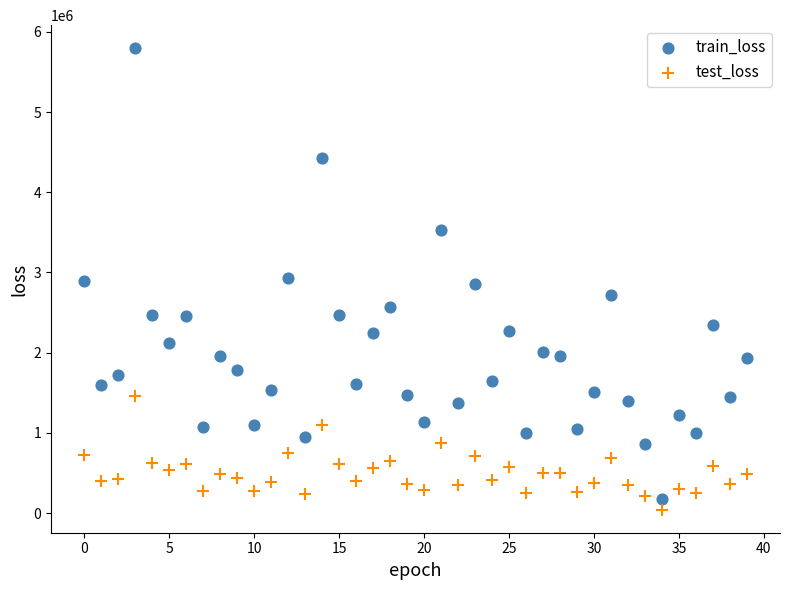

Across all data points, what is the range of Y values (max minus min)?

5753958.6